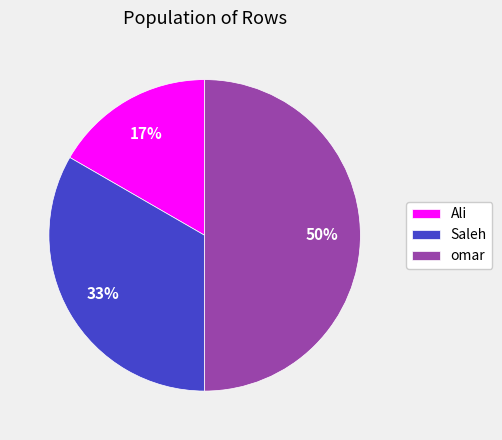

How many segments does this pie chart have?

3